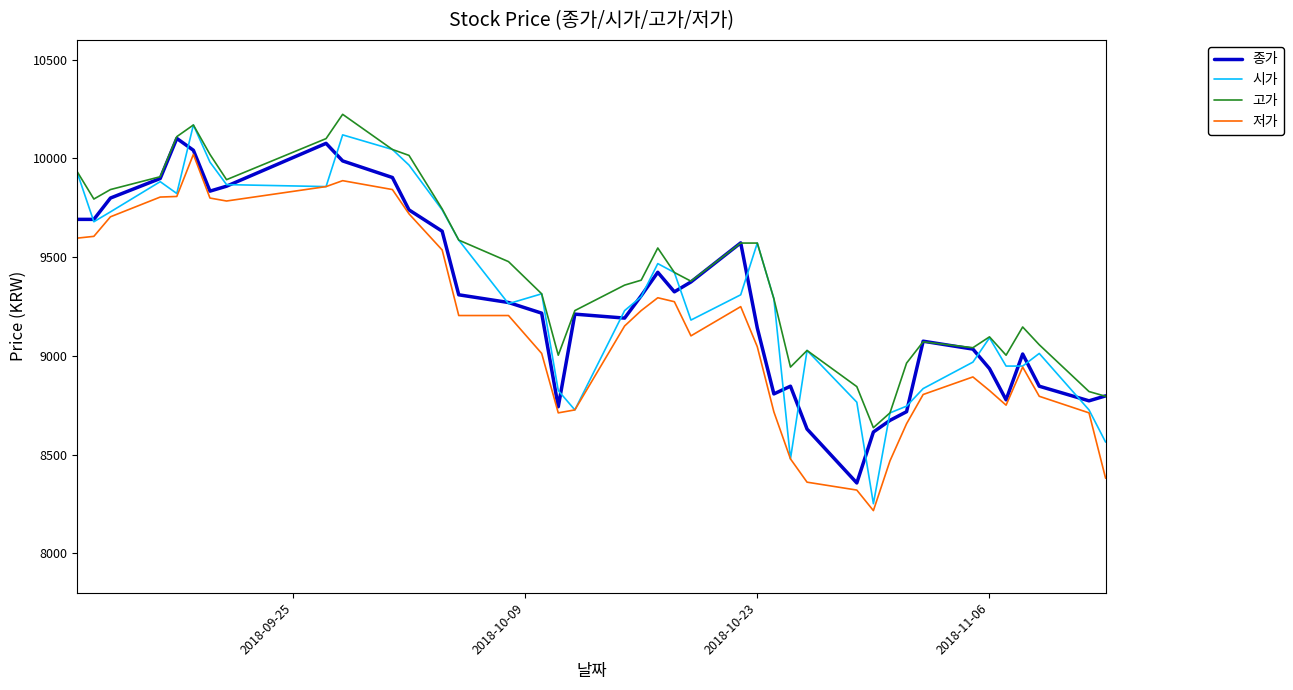

Count the number of data series in this chart.

4